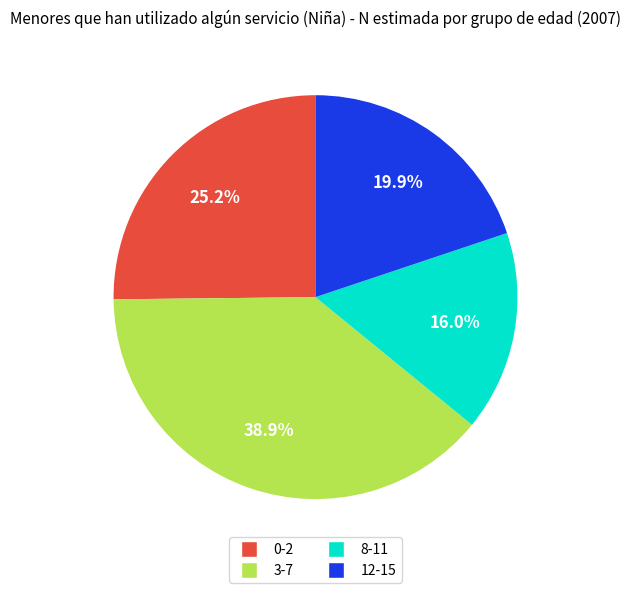

What percentage is the 8-11 slice, to the nearest percent?

16%